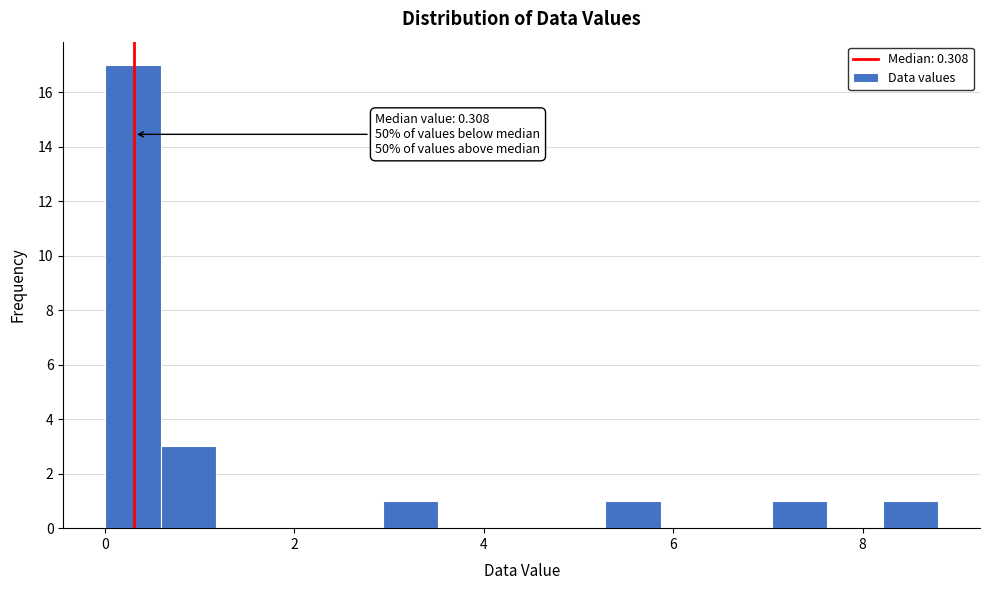

Around what value on the x-axis is the tallest bar? Give the approximate position of its centre, as read against the axis.

0.2